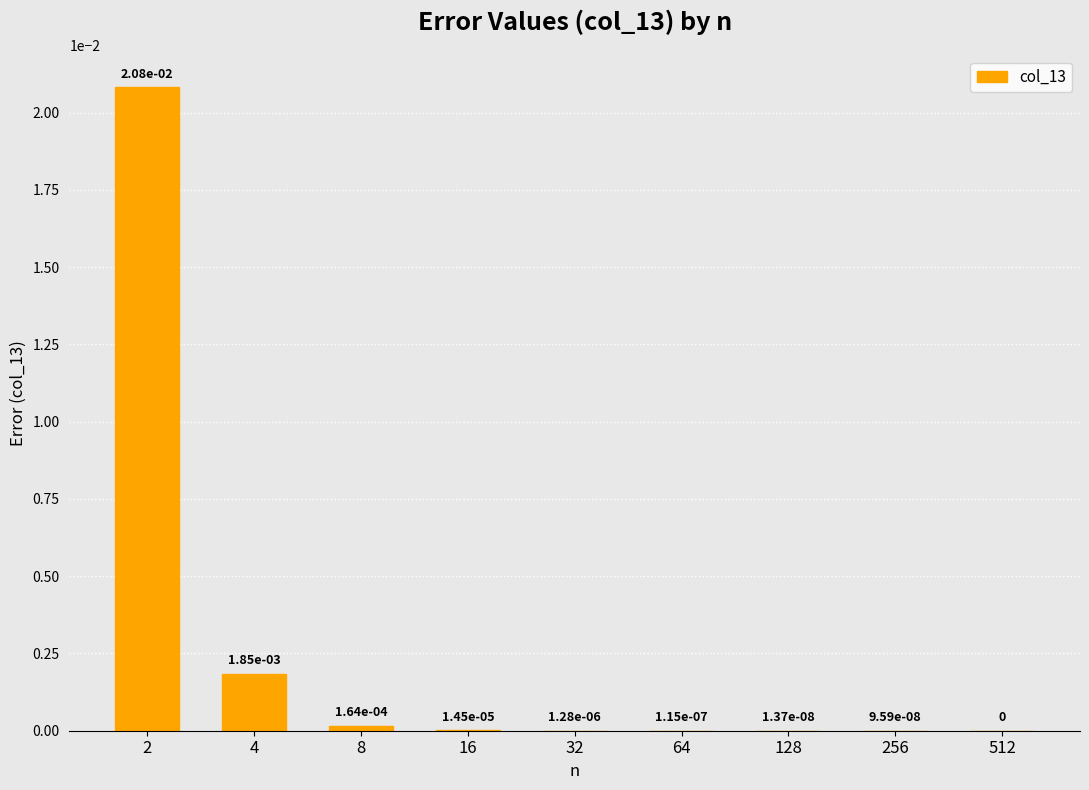

Where is the data nearest to the value 0?

512